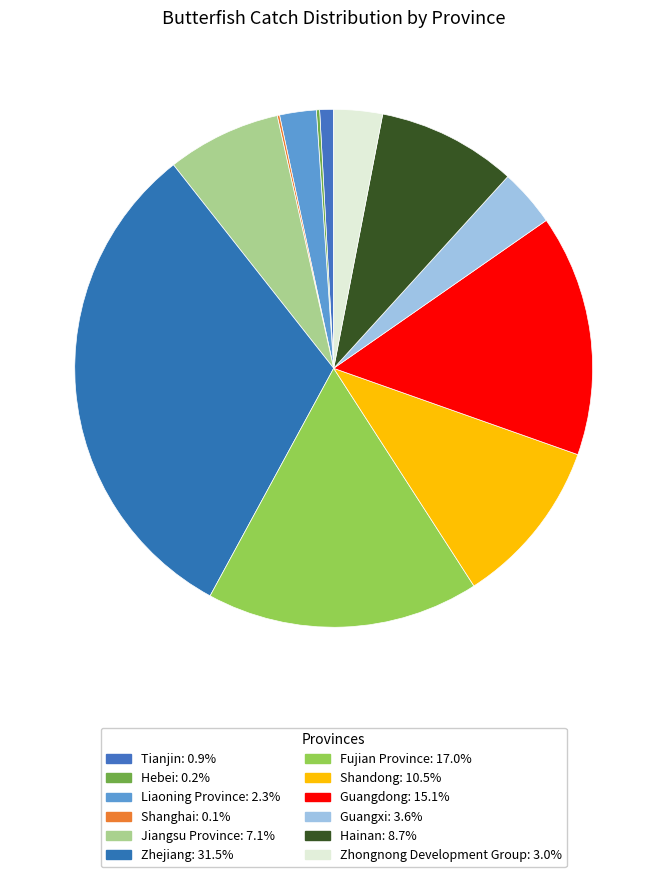

Is it true that Guangxi is 4% of the pie?

True